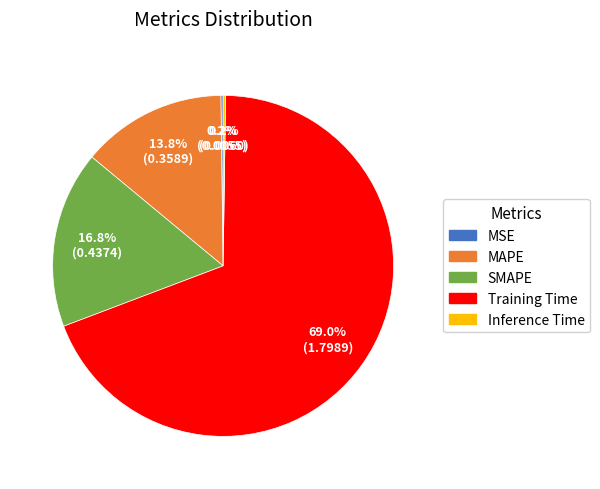

Combined, do Training Time and SMAPE account for over 50%?

Yes